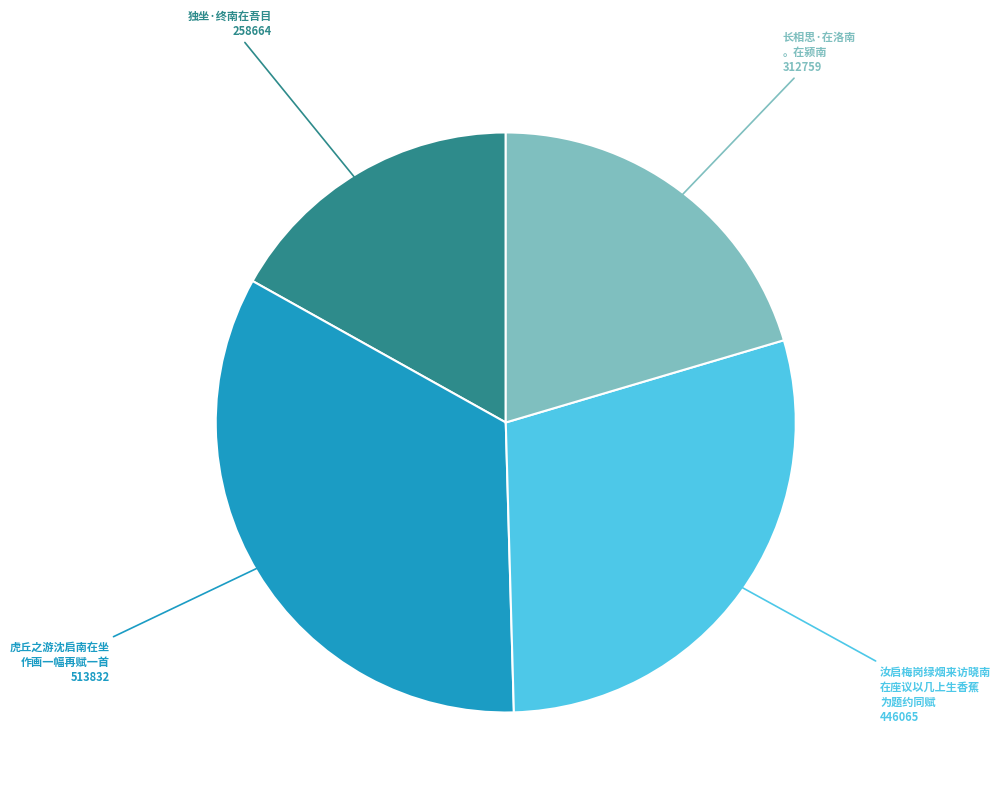

Does any single category account for the majority?

No